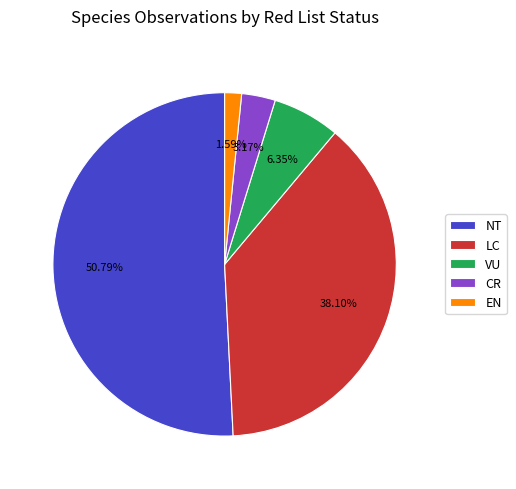

Rank the categories by value from highest to lowest.

NT, LC, VU, CR, EN